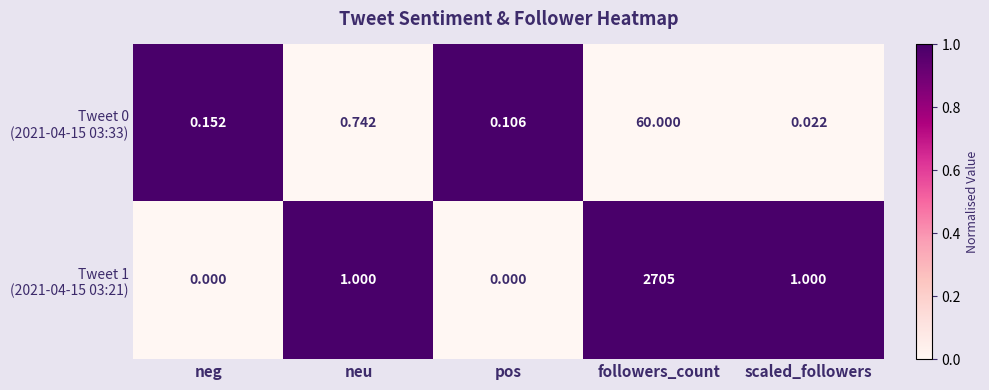

Count the number of data series in this chart.

2